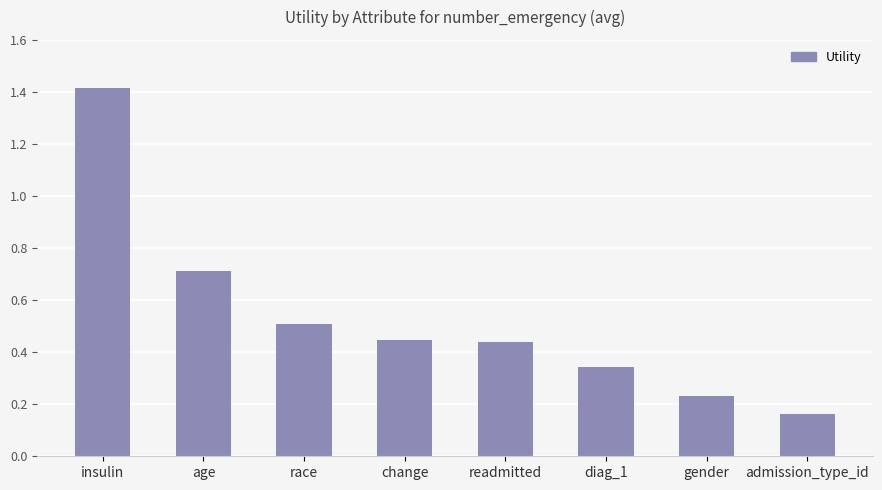

What is the greatest value displayed?

1.4